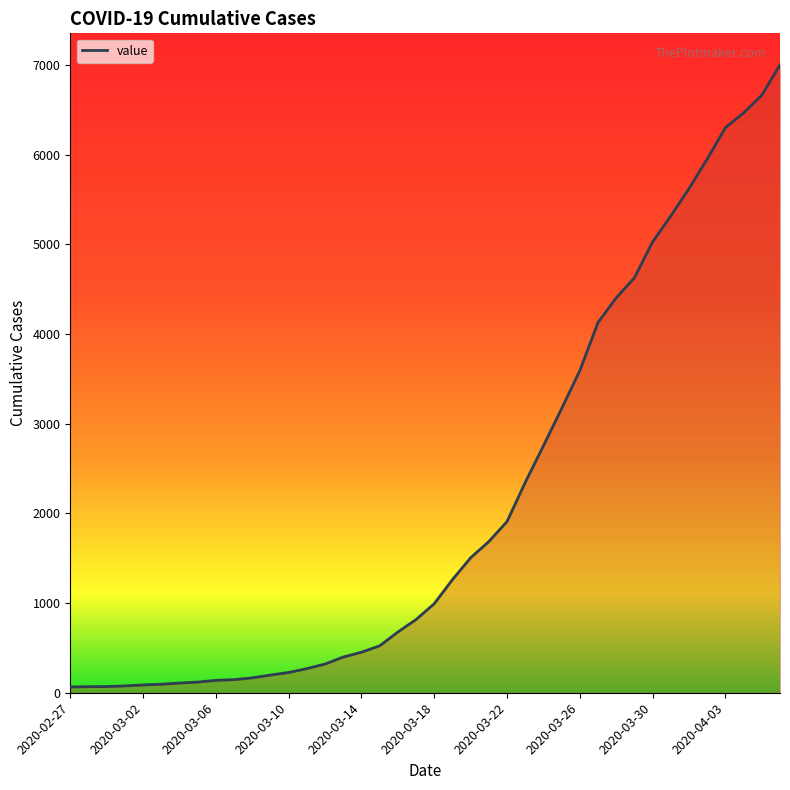

What is the difference between the maximum and minimum values?

6939